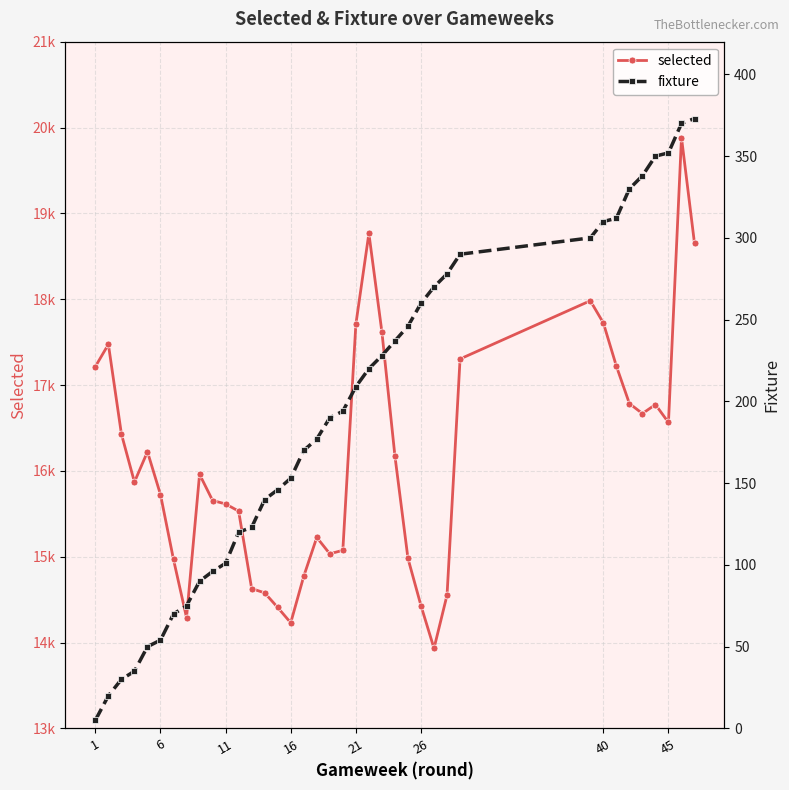

Rank the series by their average value, from highest to lowest.

selected, fixture